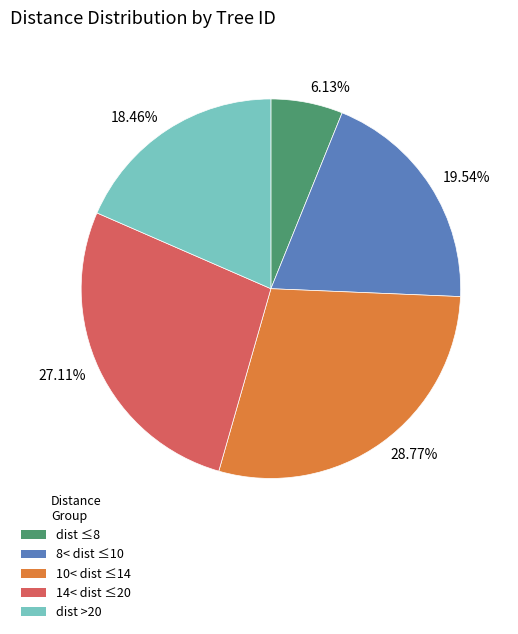

To the nearest percent, what is the average slice percentage?

20%